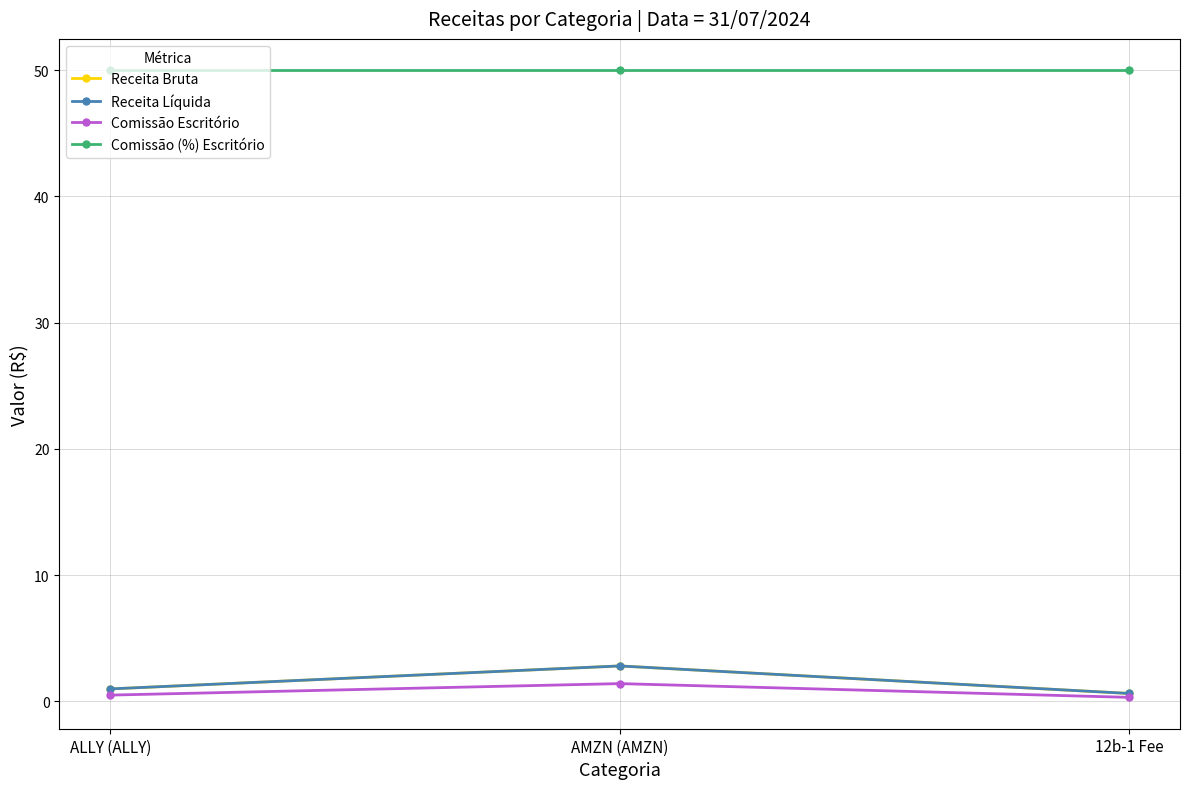

What is the highest value of the Comissão Escritório series?

1.4